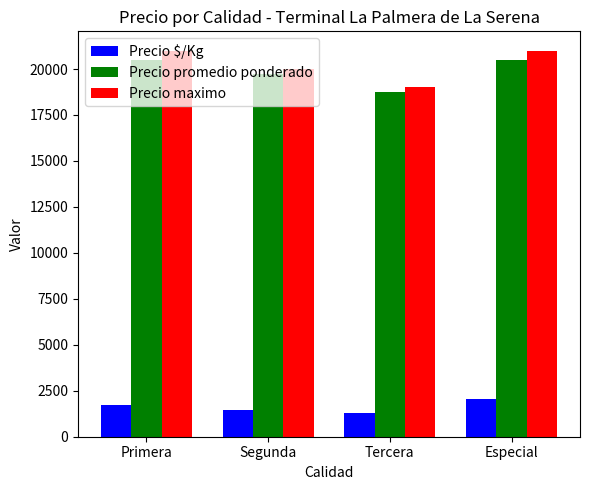

What is the maximum value for Precio maximo?

21000